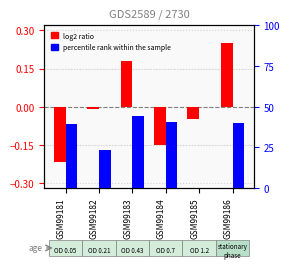

Which series has the largest total across all categories?

percentile rank within the sample